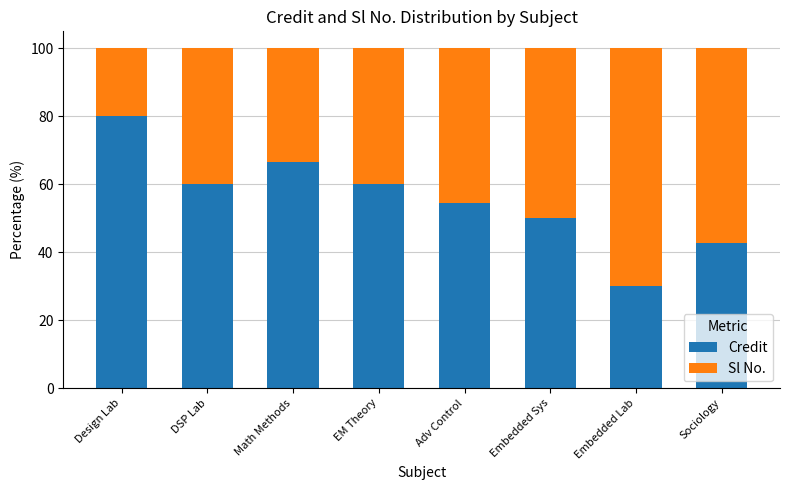

What is the value of the Credit bar at the 4th from the left?

60.0